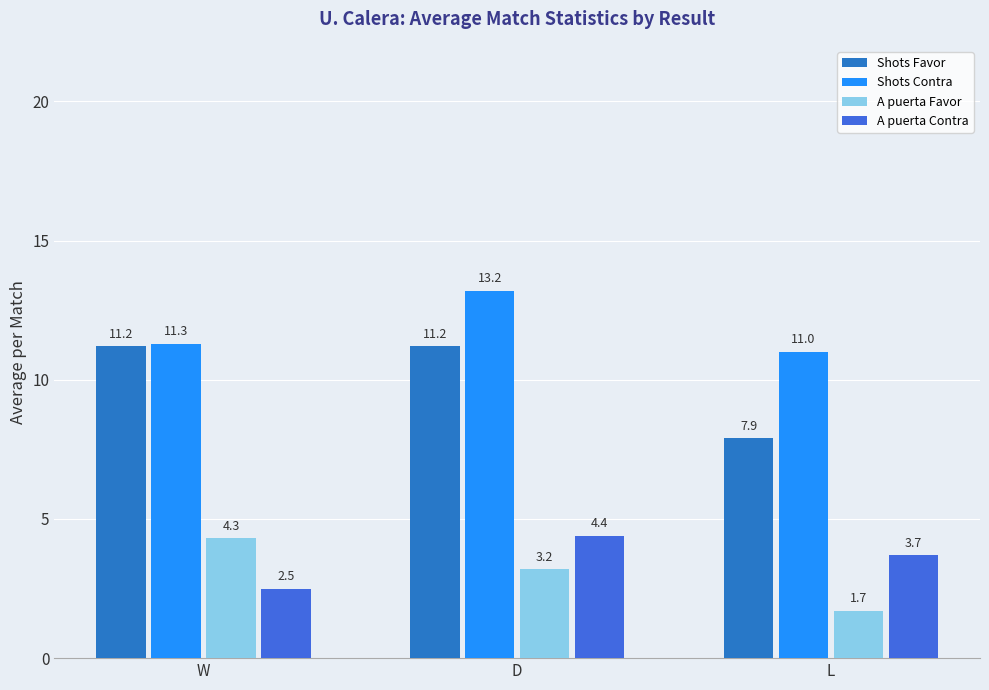

What is the total value across all series at D?

32.0